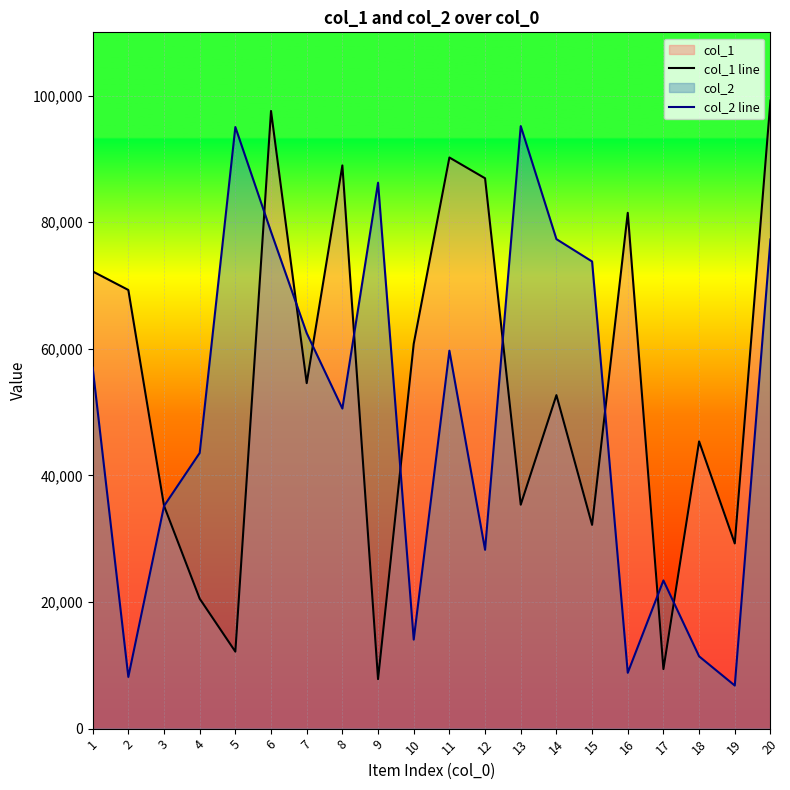

How many categories are shown in the chart?

20